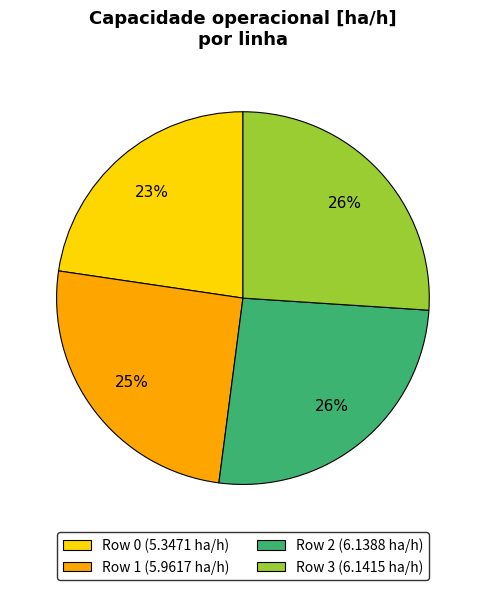

The Row 2 slice represents 26% of the pie. True or false?

True